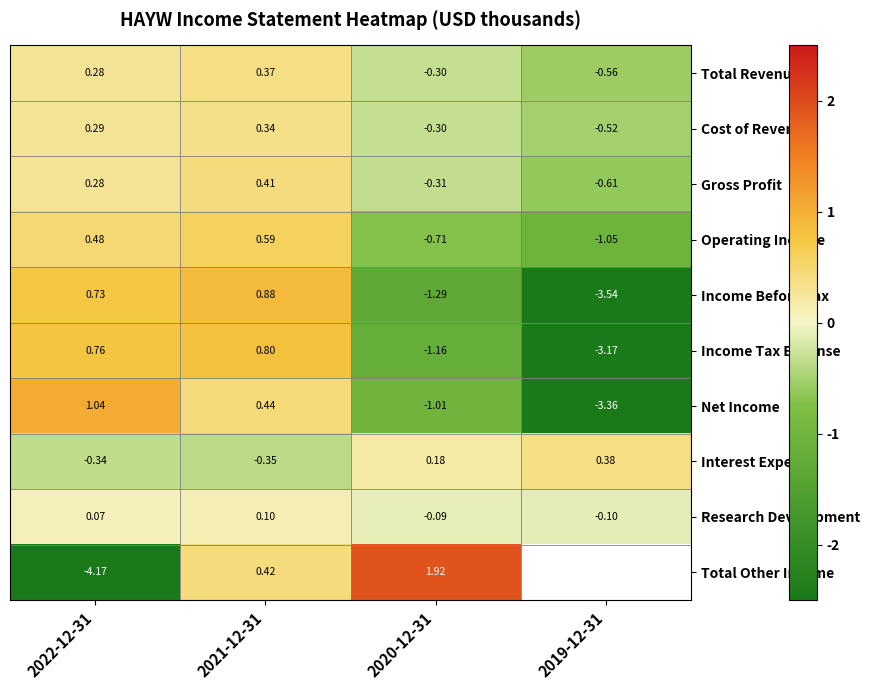

Between 2021-12-31 and 2020-12-31, which series saw the biggest shift?

Income Before Tax